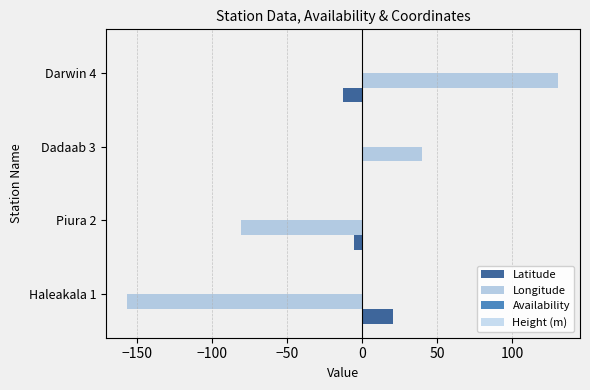

What is the average value of the Availability series?

0.4